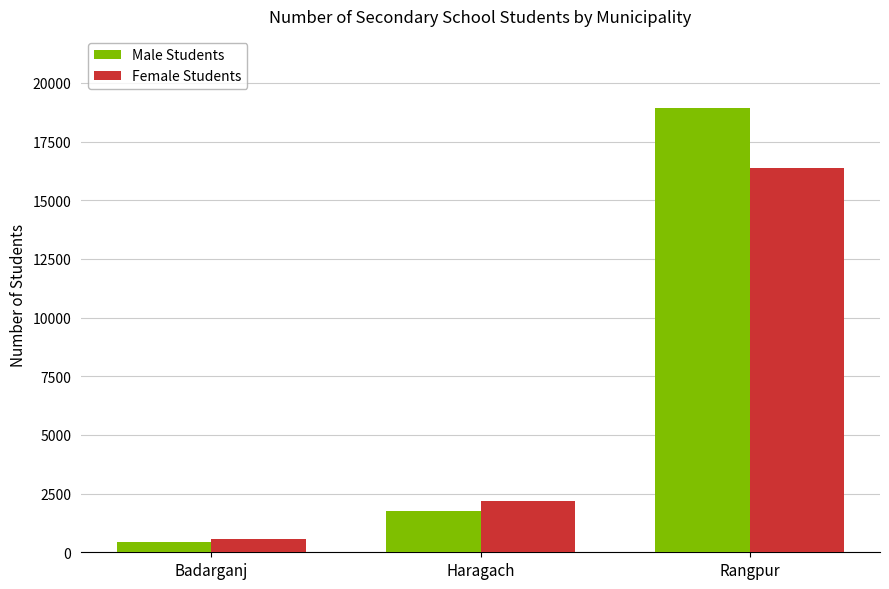

What is the sum of the Female Students values at Haragach and Rangpur?

18524